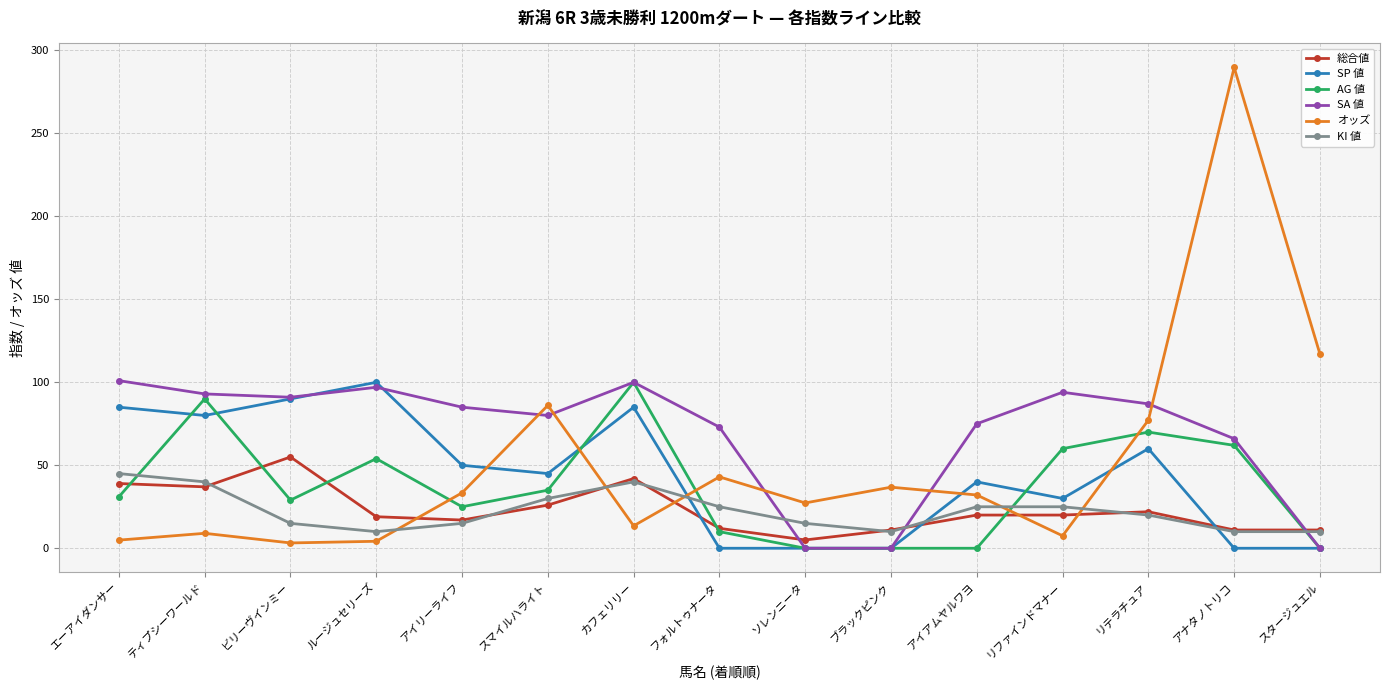

At which label is AG 値 closest to 50?

ルージュセリーズ